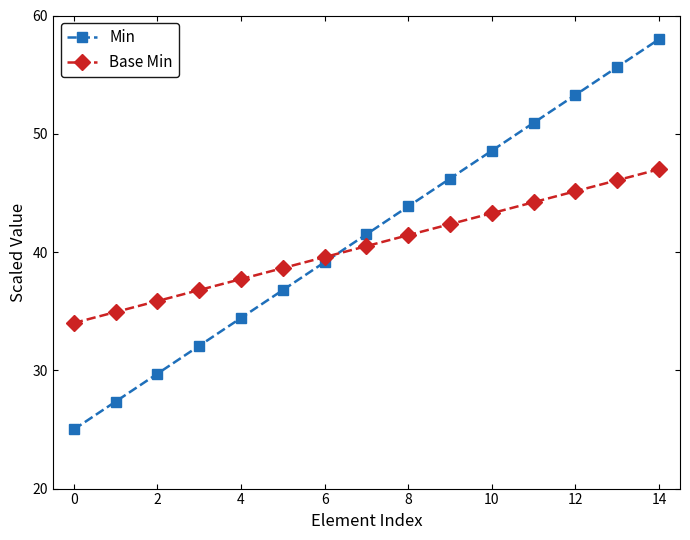

True or false: Base Min and Min intersect in this chart.

True